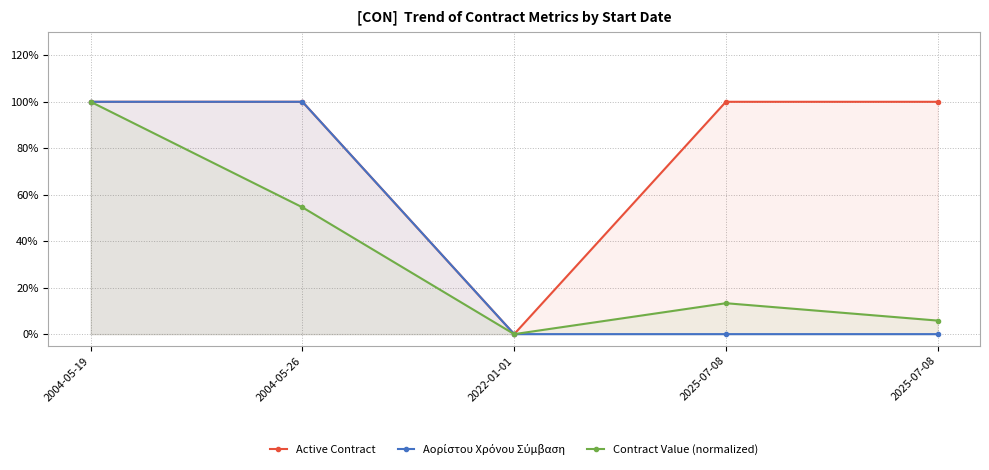

At which category is the sum across all series the highest?

2004-05-19